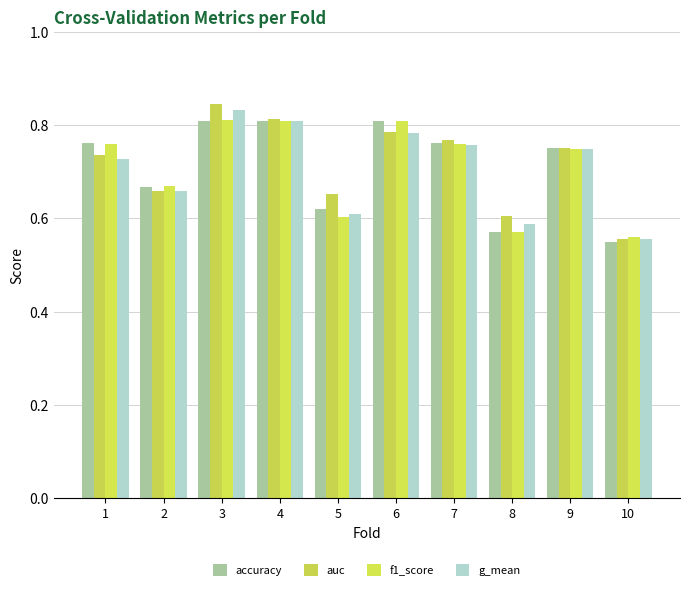

Rank the series by their maximum value, from lowest to highest.

accuracy, f1_score, g_mean, auc